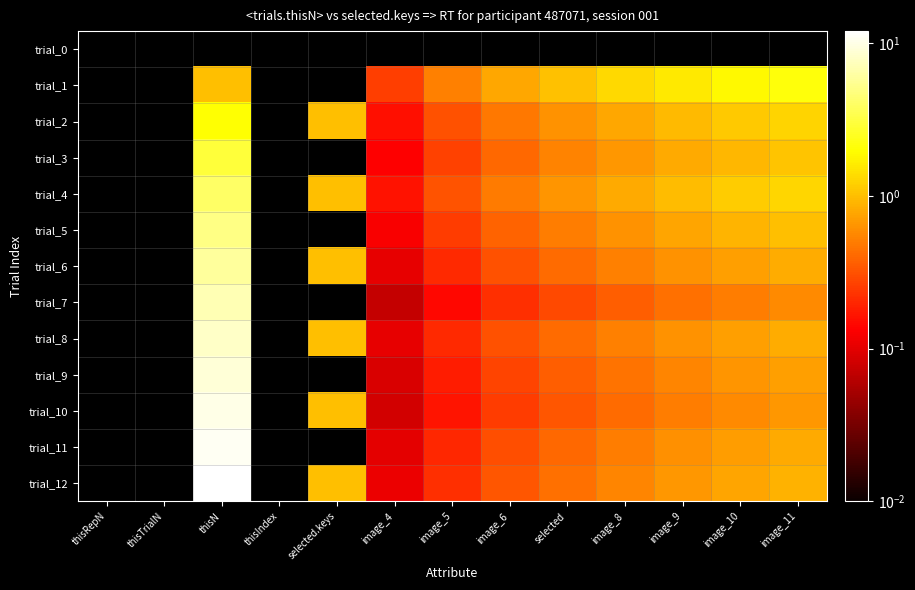

Which series has the widest spread of values?

trial_12